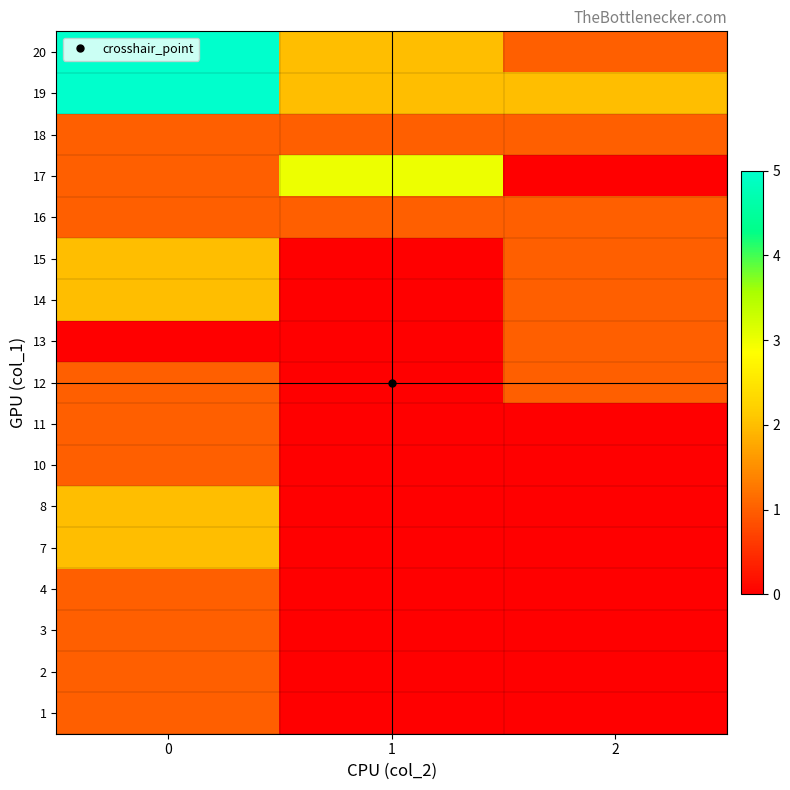

Reading left to right, what are all the values shown in this chart?

1: 0=1	1=0	2=0
2: 0=1	1=0	2=0
3: 0=1	1=0	2=0
4: 0=1	1=0	2=0
7: 0=2	1=0	2=0
8: 0=2	1=0	2=0
10: 0=1	1=0	2=0
11: 0=1	1=0	2=0
12: 0=1	1=0	2=1
13: 0=0	1=0	2=1
14: 0=2	1=0	2=1
15: 0=2	1=0	2=1
16: 0=1	1=1	2=1
17: 0=1	1=3	2=0
18: 0=1	1=1	2=1
19: 0=5	1=2	2=2
20: 0=5	1=2	2=1